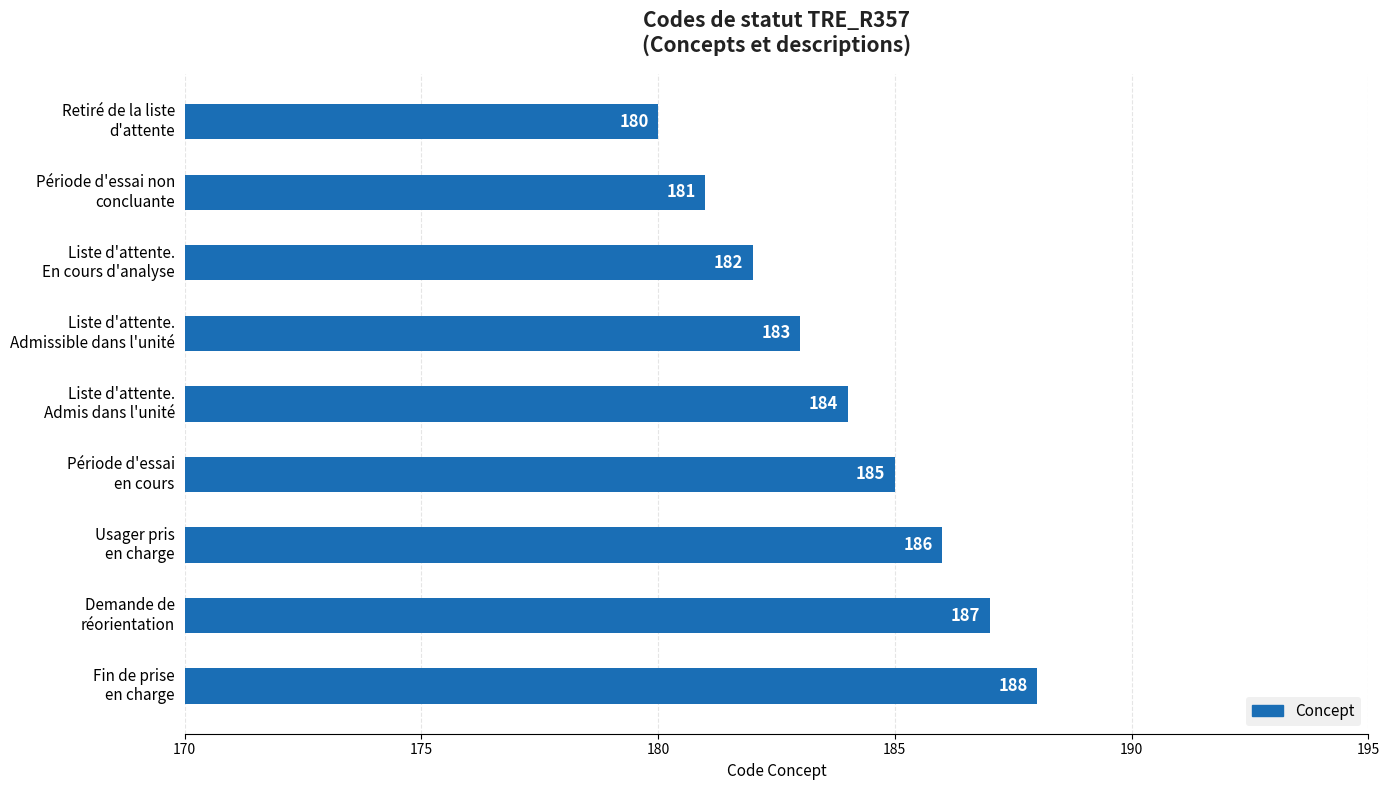

What is the sum of all values?

1656